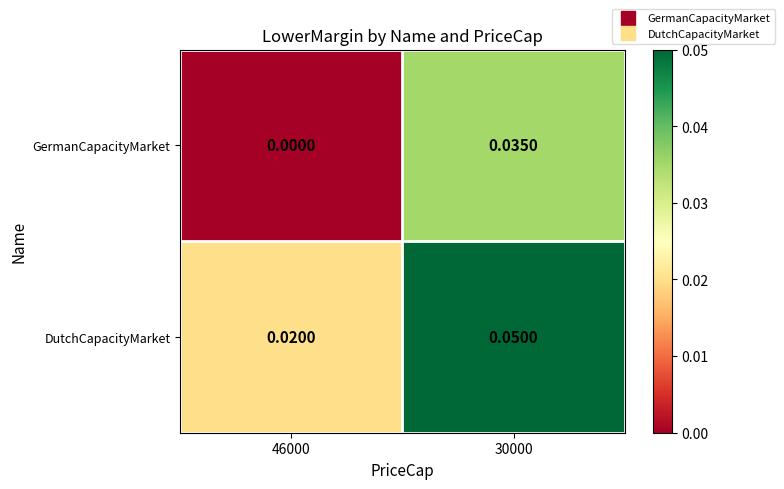

Rank the series by their maximum value, from lowest to highest.

GermanCapacityMarket, DutchCapacityMarket